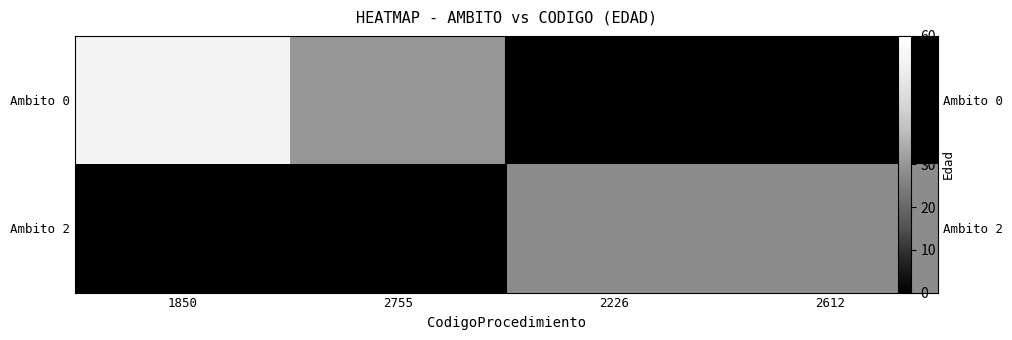

Is it true that Ambito 2 equals 10 at 2612?

False